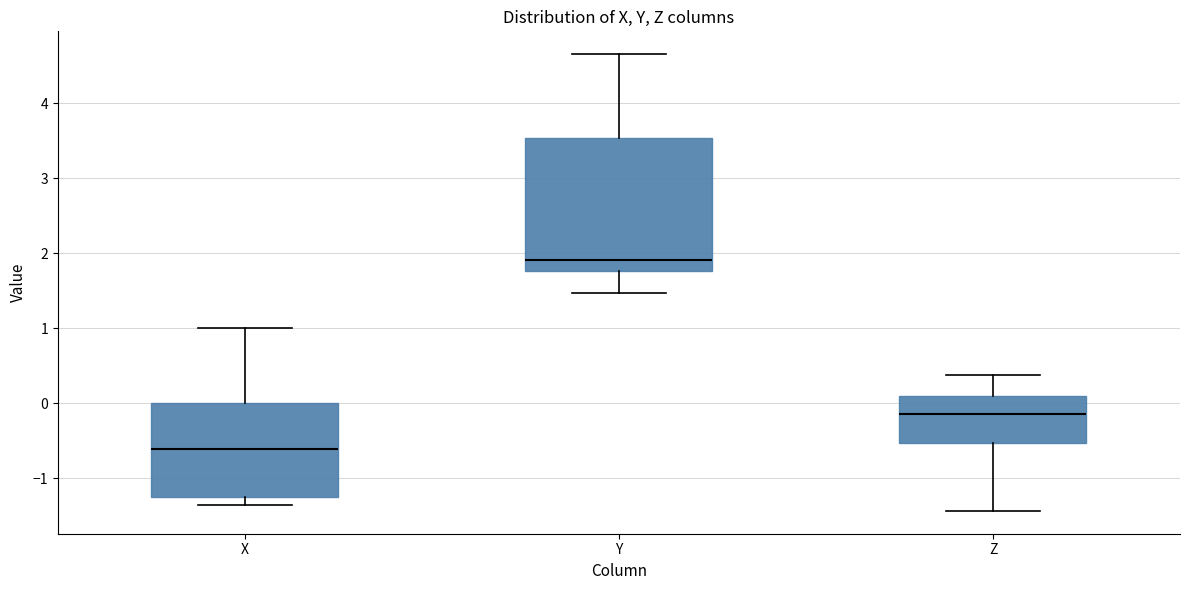

Comparing the boxes themselves (not the whiskers), which one is the tallest?

Y